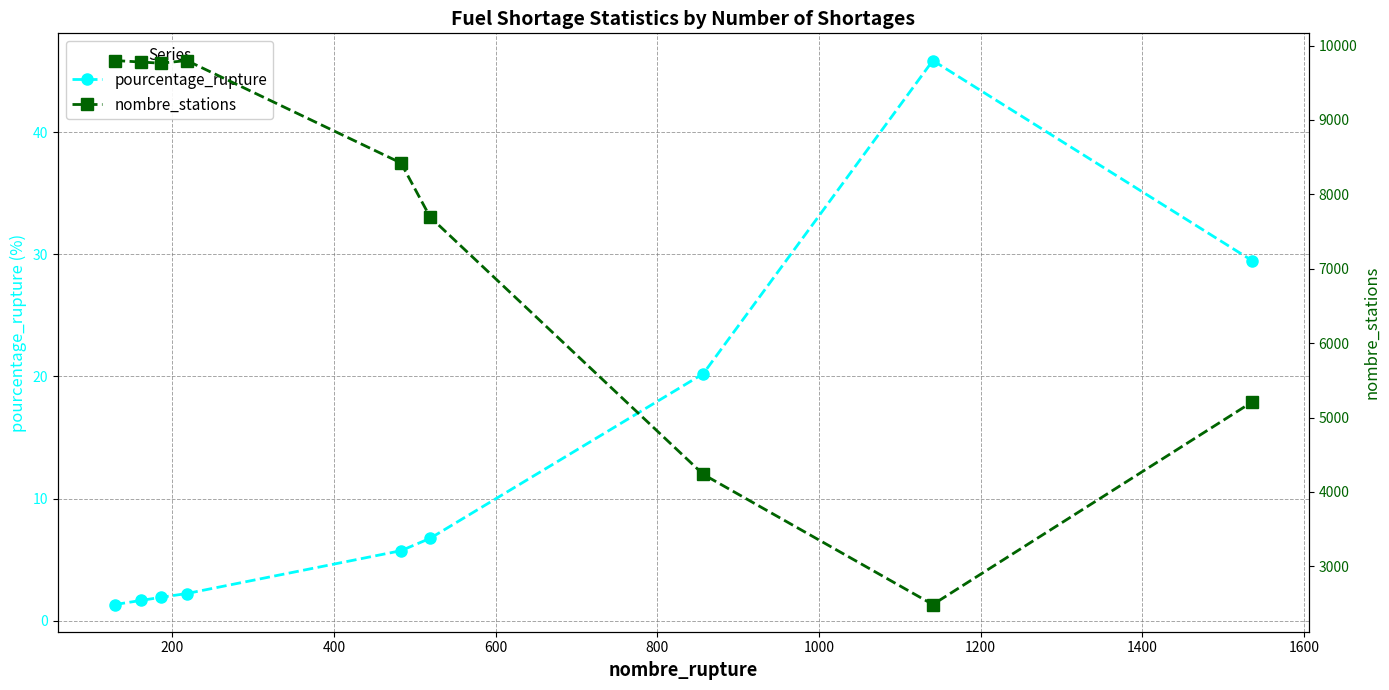

Rank the categories by pourcentage_rupture value from lowest to highest.

0, 200, 400, 600, 800, 1000, 1200, 1600, 1400